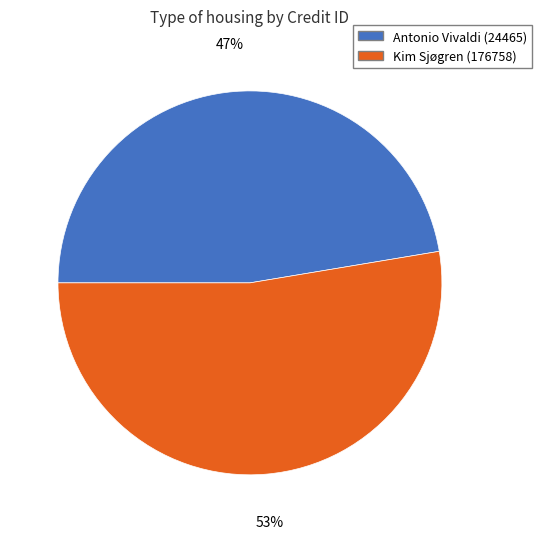

Between Kim Sjøgren (176758) and Antonio Vivaldi (24465), which is larger?

Kim Sjøgren (176758)